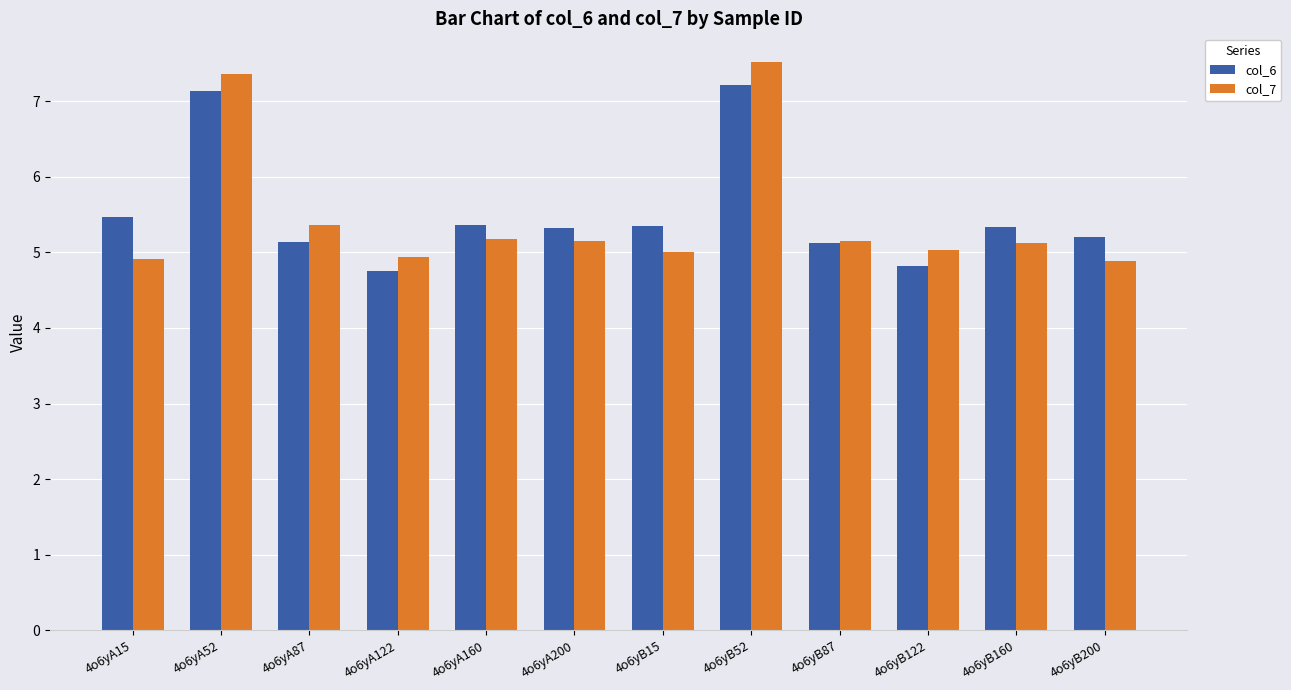

Is it true that col_6 equals 1.7 at 4o6yB200?

False